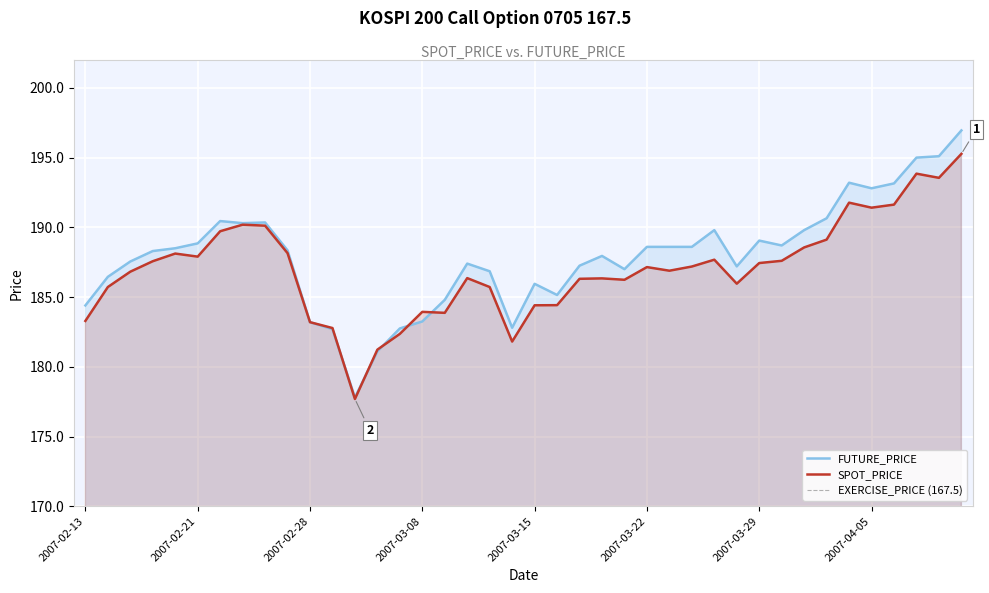

Reading right to left, extract all data points from this chart.

SPOT_PRICE: 195.3	193.6	193.8	191.6	191.4	191.8	189.1	188.6	187.6	187.4	186.0	187.7	187.2	186.9	187.2	186.2	186.3	186.3	184.4	184.4	181.8	185.7	186.4	183.9	183.9	182.4	181.2	177.7	182.8	183.2	188.2	190.1	190.2	189.7	187.9	188.1	187.6	186.8	185.7	183.3
FUTURE_PRICE: 196.9	195.1	195.0	193.2	192.8	193.2	190.7	189.8	188.7	189.1	187.2	189.8	188.6	188.6	188.6	187.0	187.9	187.2	185.2	185.9	182.8	186.8	187.4	184.8	183.2	182.8	181.1	177.8	182.7	183.2	188.3	190.3	190.3	190.4	188.8	188.5	188.3	187.6	186.4	184.4